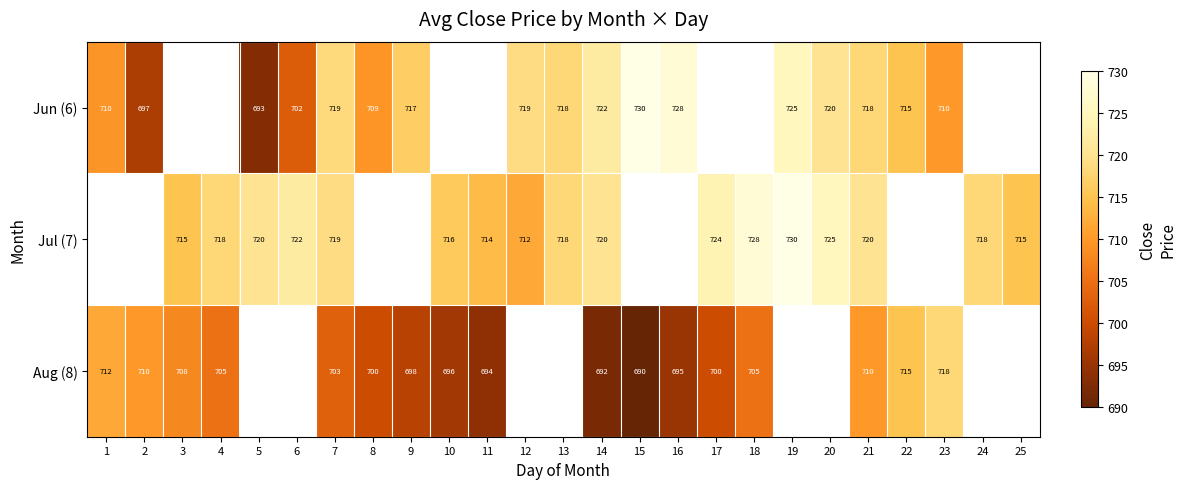

Is the value of Jun (6) at 5 greater than the value of Aug (8) at 16?

No